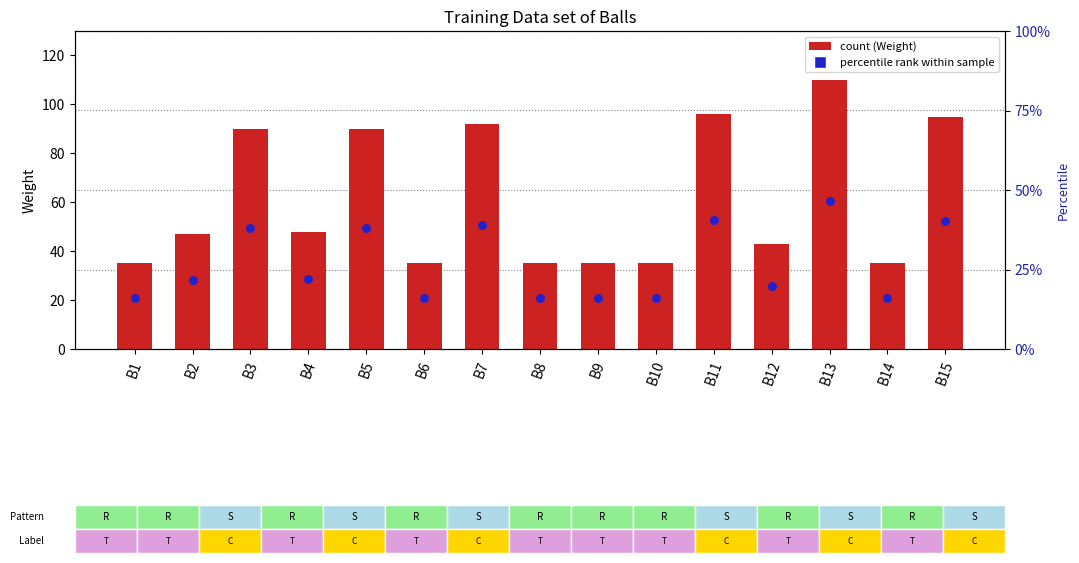

Between B4 and B8, which is larger?

B4